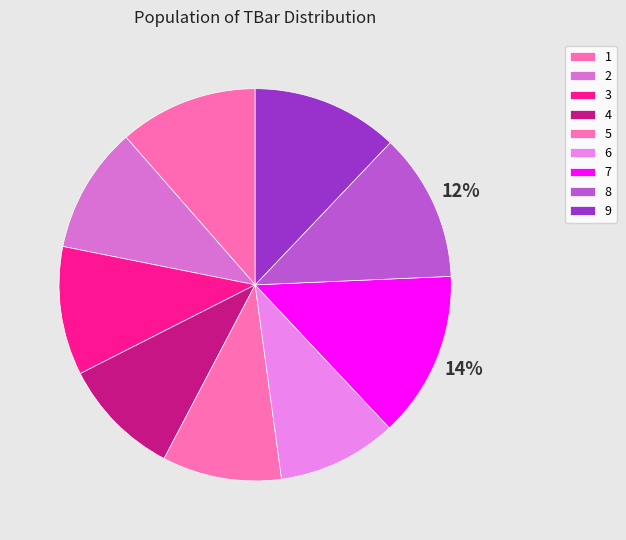

To the nearest percent, what is the combined percentage of 9 and 7?

26%